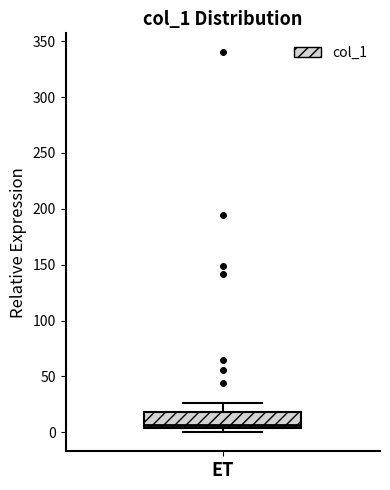

Transcribe this box plot: give where the median line is, the range the box spans, and where the two whiskers end, as read against the y-axis. The values are not printed on the chart, so give them approximately, as read against the axis.

median 5 (just above the box's lower edge), box 5 to 20, whiskers 0 to 25